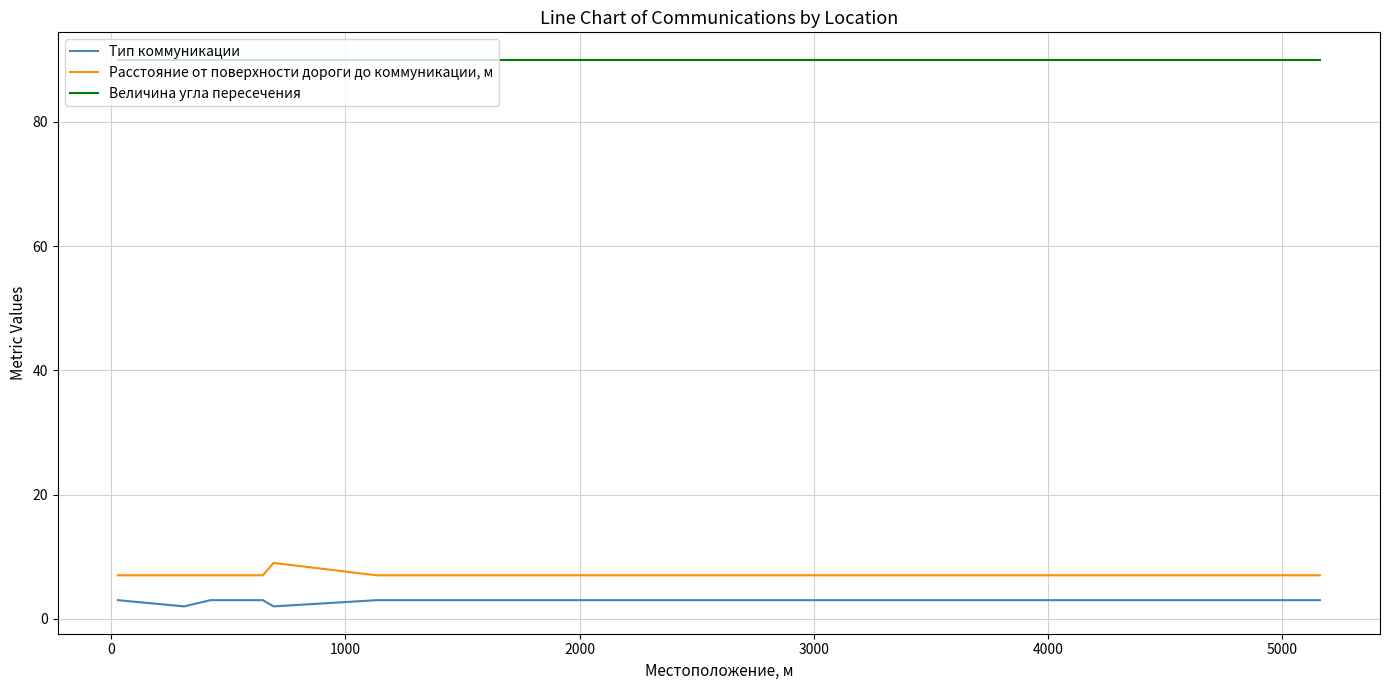

Which series has the largest range (max minus min)?

Расстояние от поверхности дороги до коммуникации, м